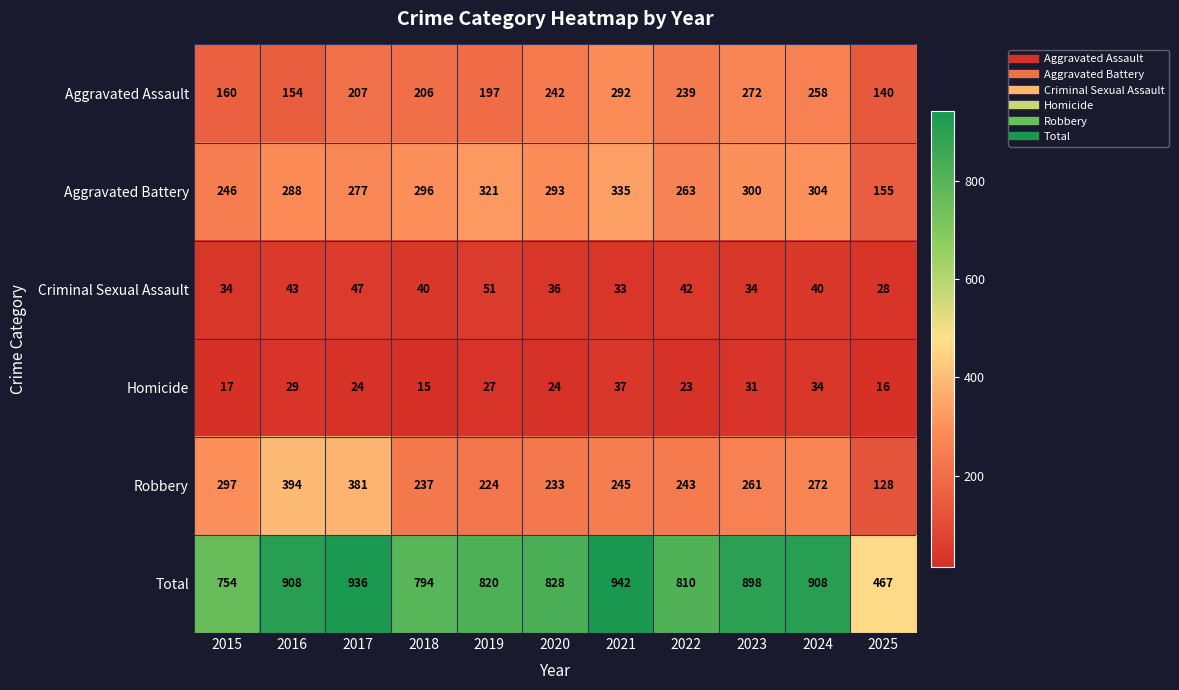

Rank the series at 2025 from highest to lowest value.

Total, Aggravated Battery, Aggravated Assault, Robbery, Criminal Sexual Assault, Homicide